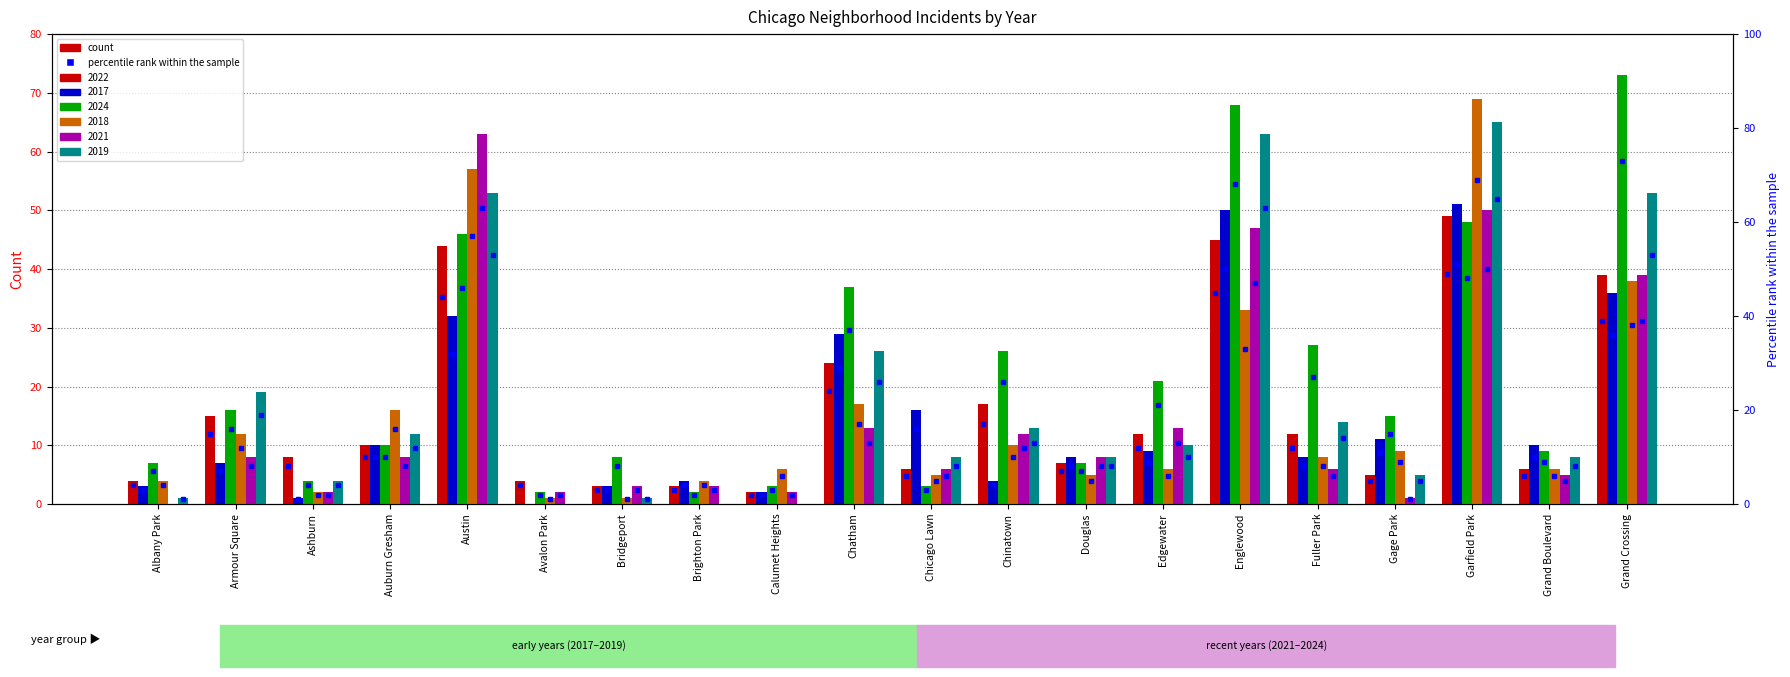

List the series in order of their peak value, highest first.

2024, 2018, 2019, 2021, 2017, 2022